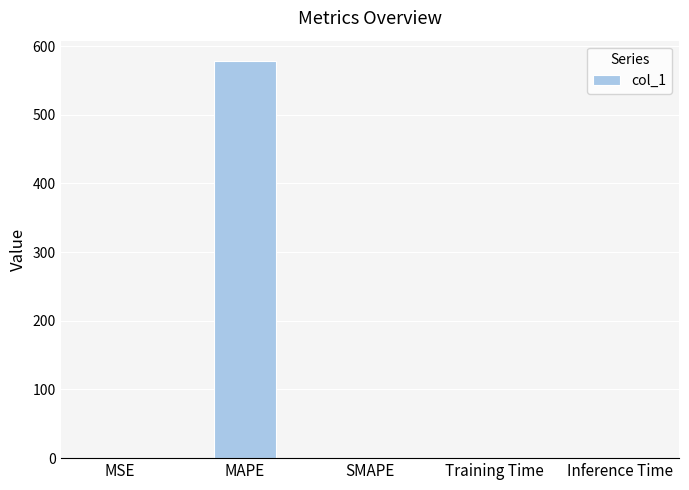

At which category does the chart reach its peak across all series?

MAPE